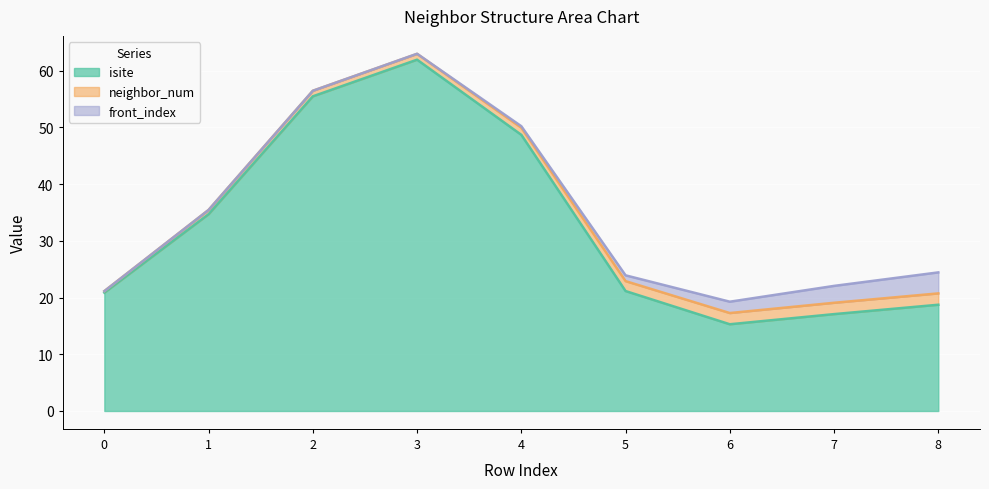

At which category is the sum across all series the highest?

3